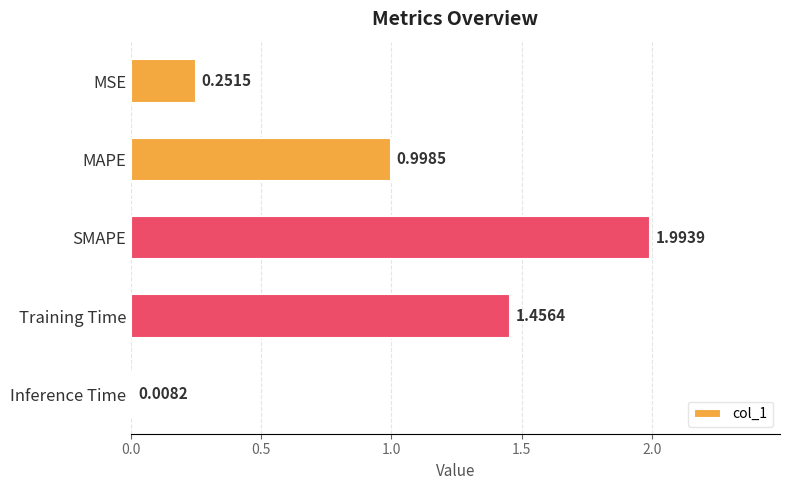

Approximately how many times larger is the value at MAPE compared to Training Time?

0.7